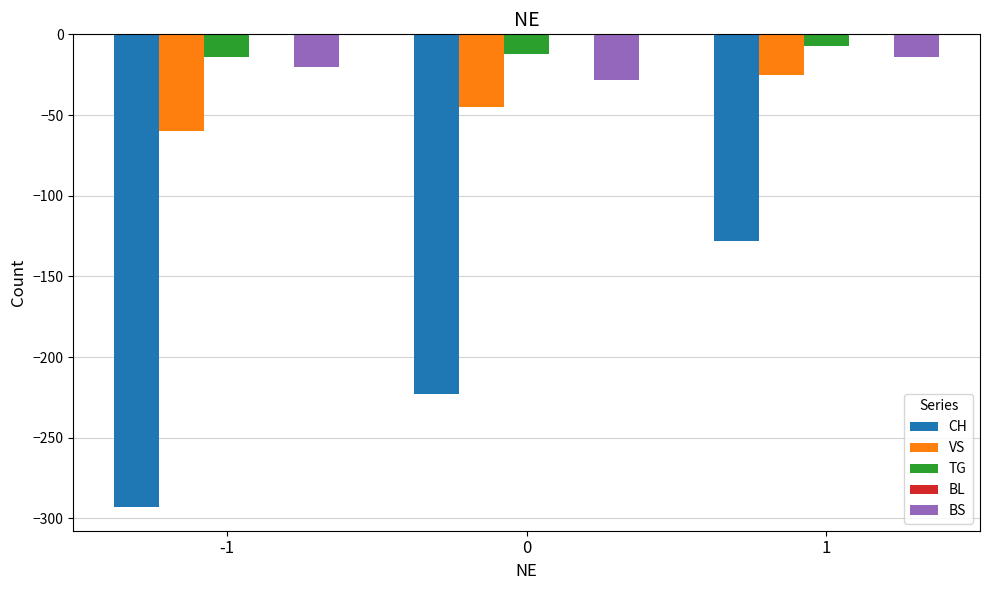

Rank the series at 0 from highest to lowest value.

TG, BS, VS, CH